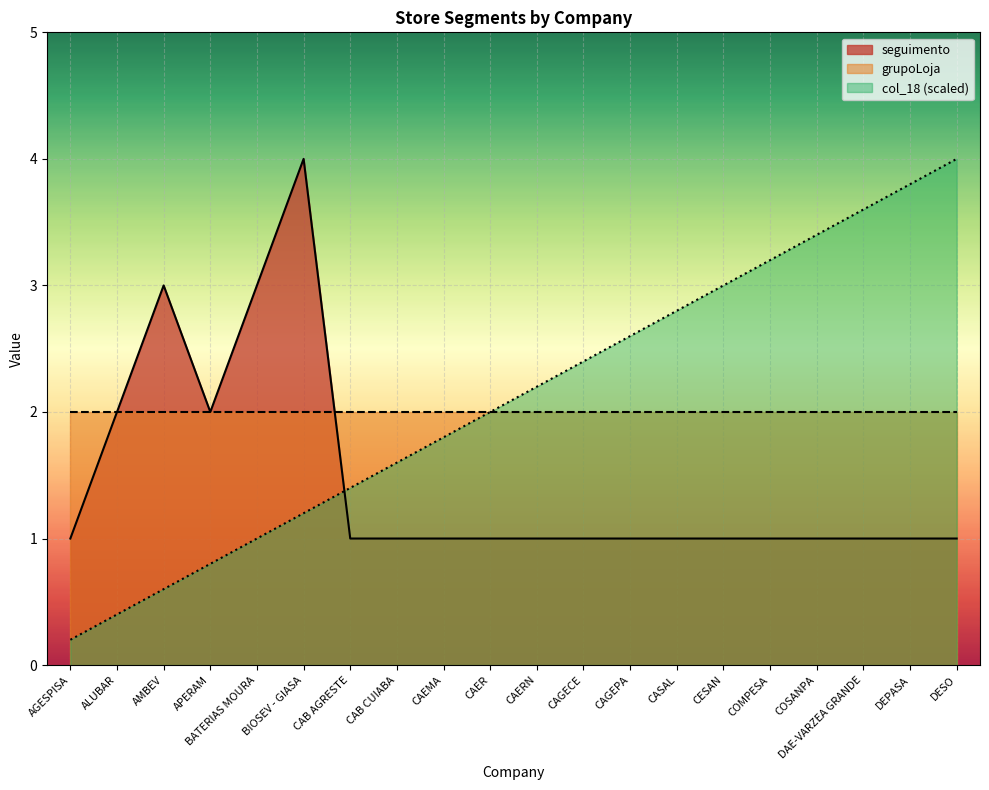

List the labels in order of col_18 (scaled) value, largest first.

DESO, DEPASA, DAE-VARZEA GRANDE, COSANPA, COMPESA, CESAN, CASAL, CAGEPA, CAGECE, CAERN, CAER, CAEMA, CAB CUIABA, CAB AGRESTE, BIOSEV - GIASA, BATERIAS MOURA, APERAM, AMBEV, ALUBAR, AGESPISA